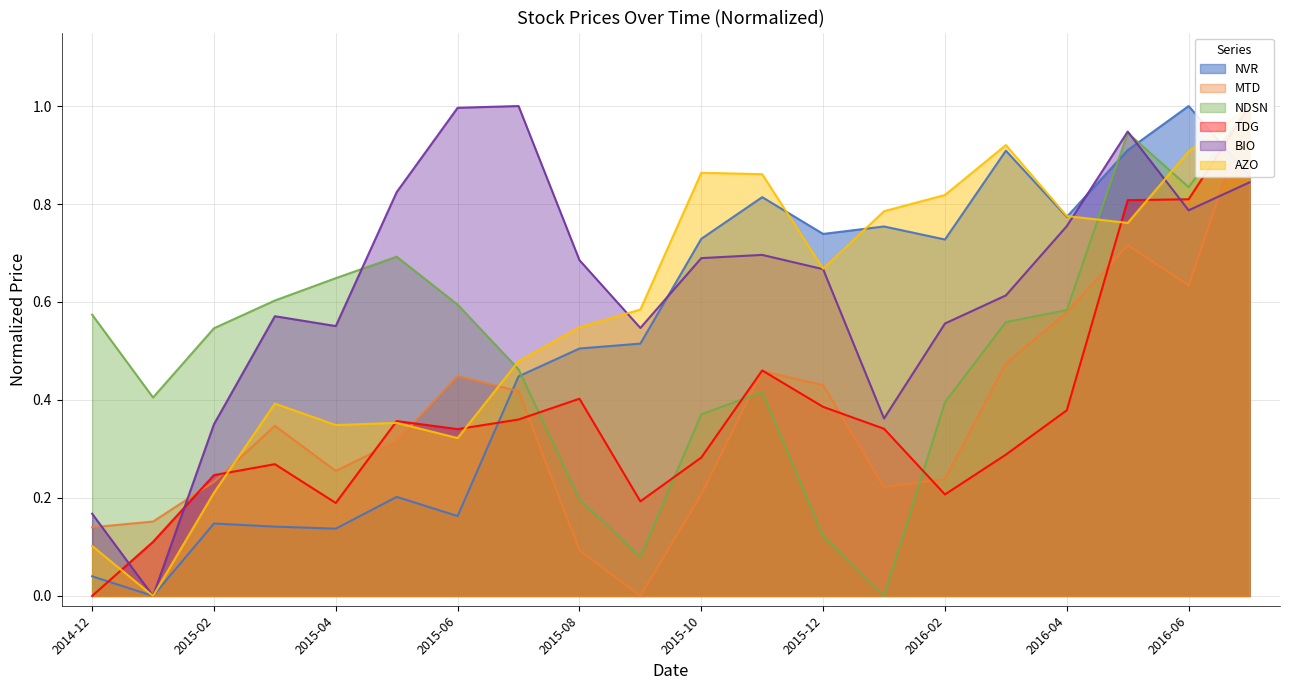

Where is the first local maximum for MTD?

2015-03